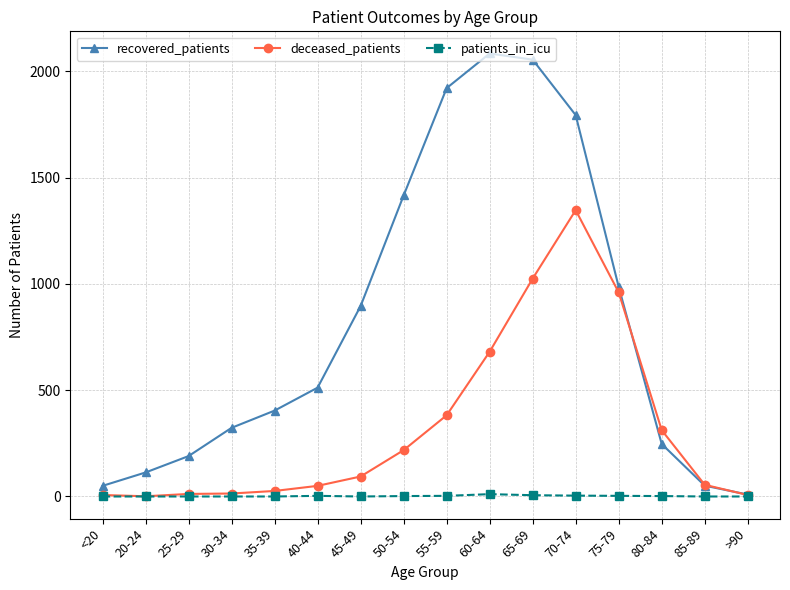

Which series has the largest range (max minus min)?

recovered_patients